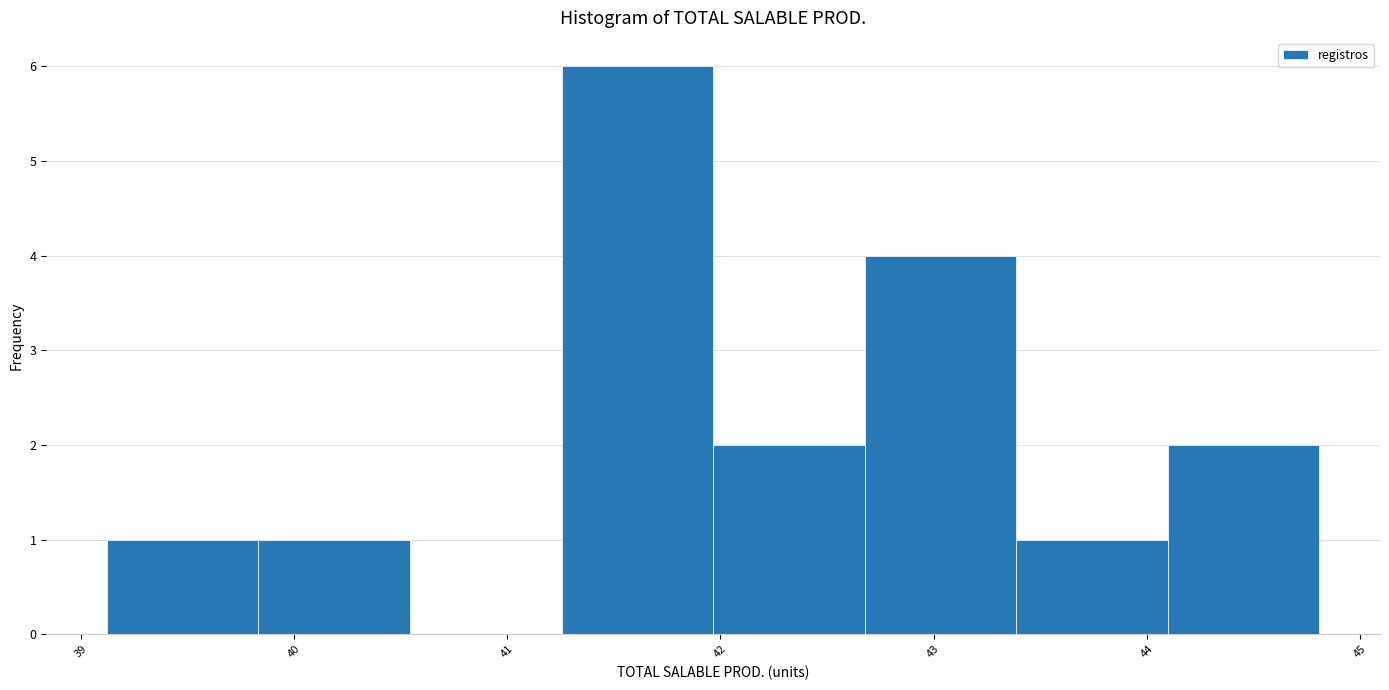

Reading left to right, transcribe this chart: for each bar, give the range it covers on the x-axis and its height. Neither the bar edges nor the heights are printed on the chart, so give them approximately, as read against the axes.

39.1 to 39.8: 1
39.8 to 40.5: 1
40.5 to 41.3: 0
41.3 to 42.0: 6
42.0 to 42.7: 2
42.7 to 43.4: 4
43.4 to 44.1: 1
44.1 to 44.8: 2